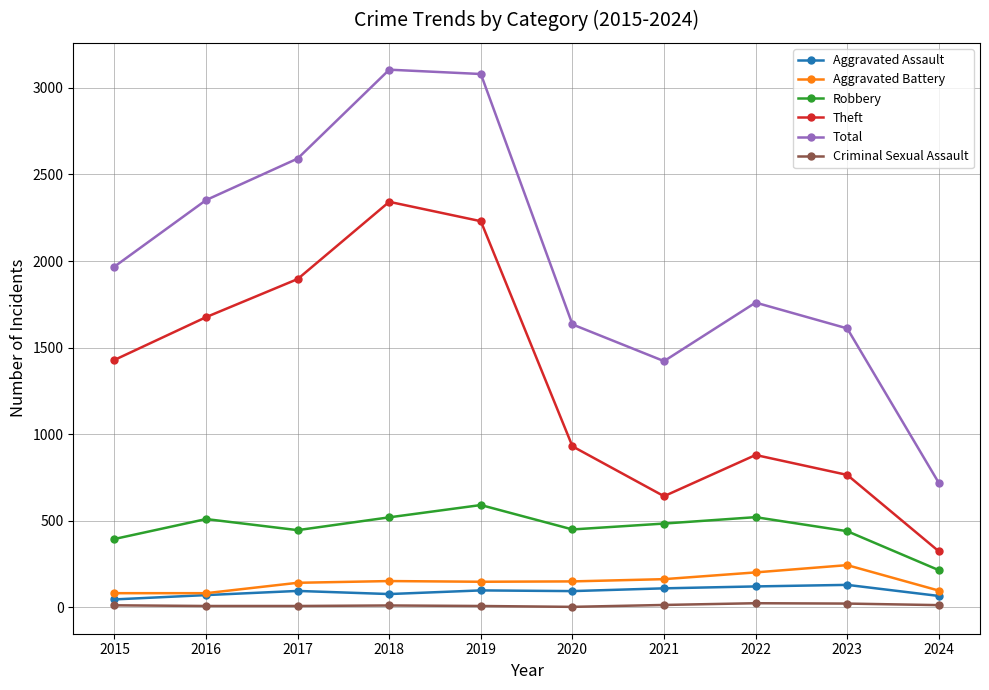

What is the difference between the maximum and minimum values in the Criminal Sexual Assault series?

21